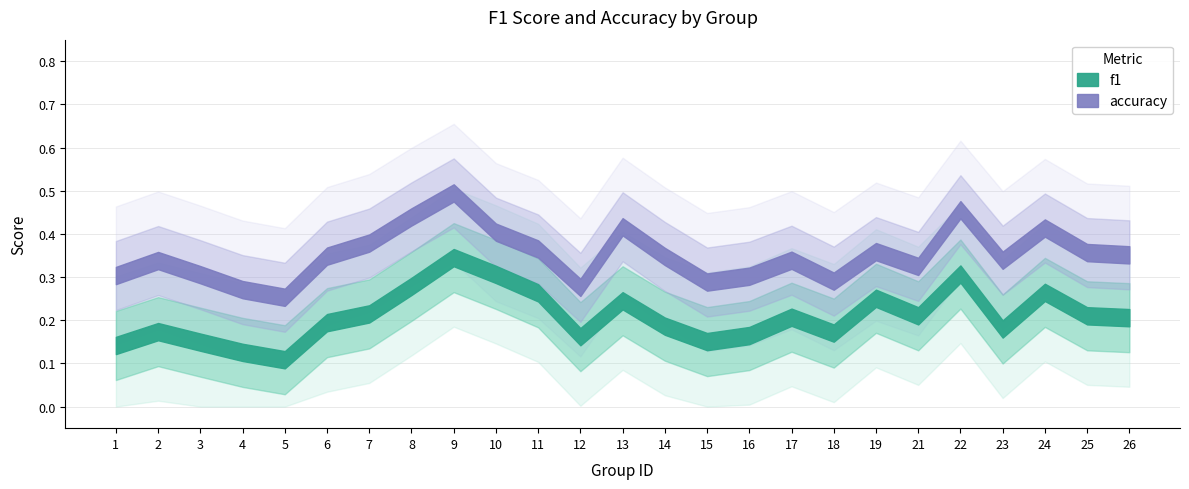

True or false: accuracy and f1 intersect in this chart.

False